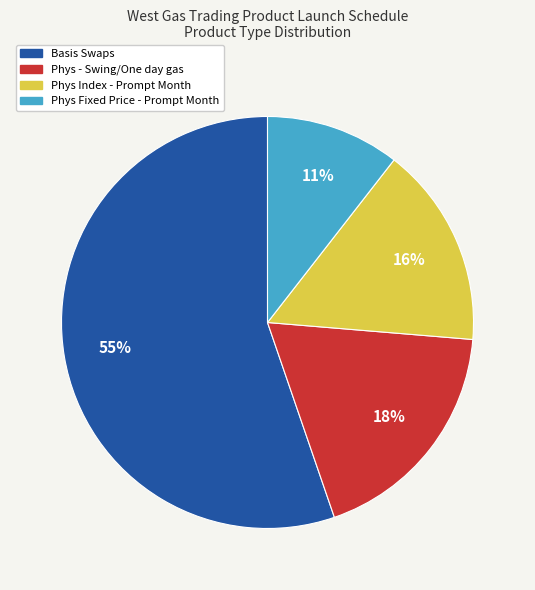

Rank the categories by value from highest to lowest.

Basis Swaps, Phys - Swing/One day gas, Phys Index - Prompt Month, Phys Fixed Price - Prompt Month